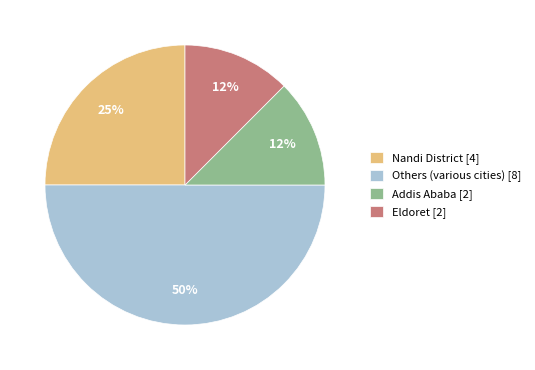

Which slice is the largest?

Others (various cities) [8]